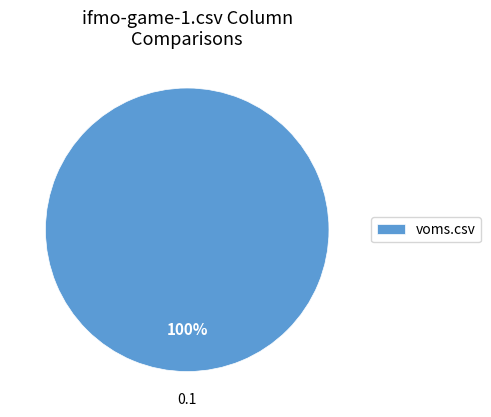

Rank the categories by value from lowest to highest.

voms.csv